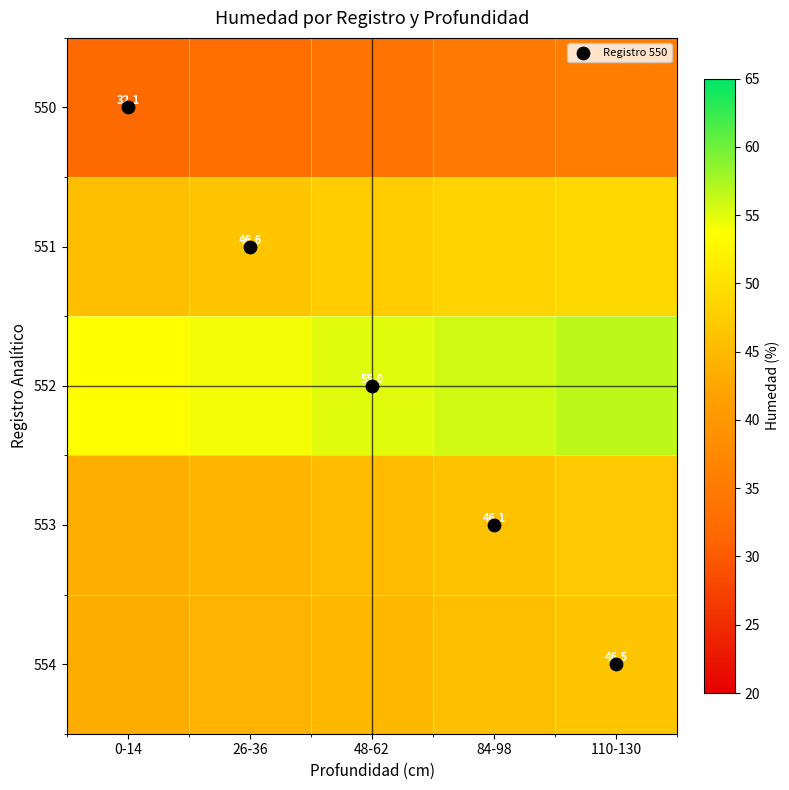

Which series has the largest total across all categories?

552